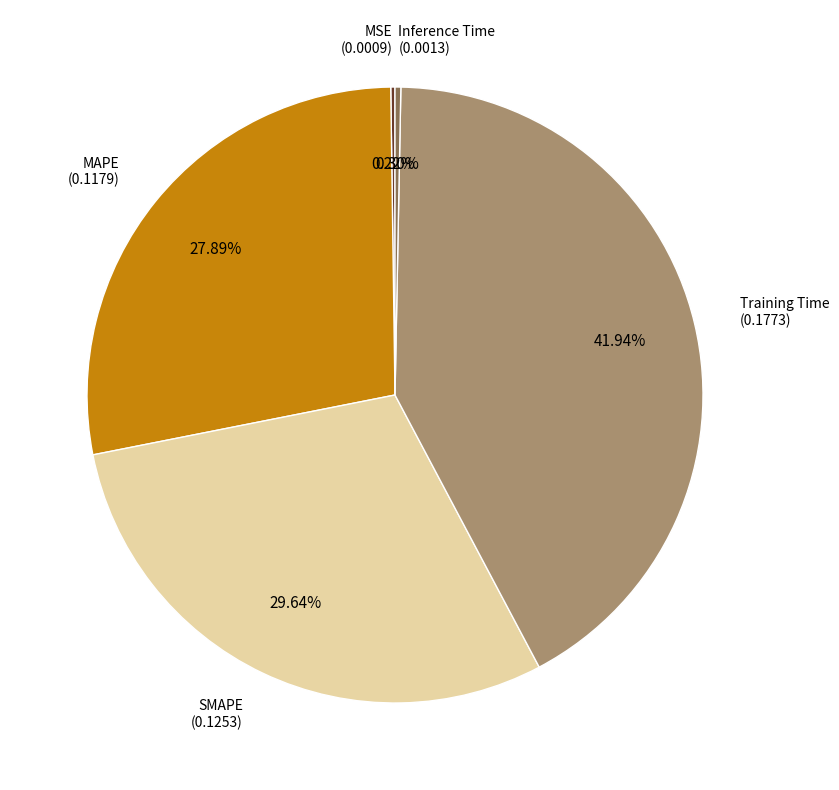

Does any single category account for the majority?

No